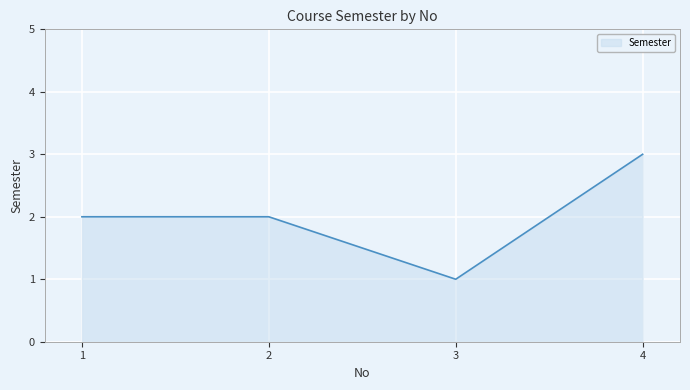

What is the difference between the maximum and minimum values?

2